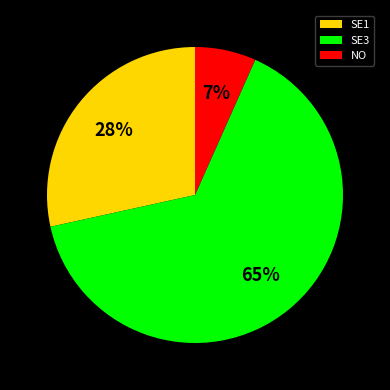

Which slice is the smallest?

NO